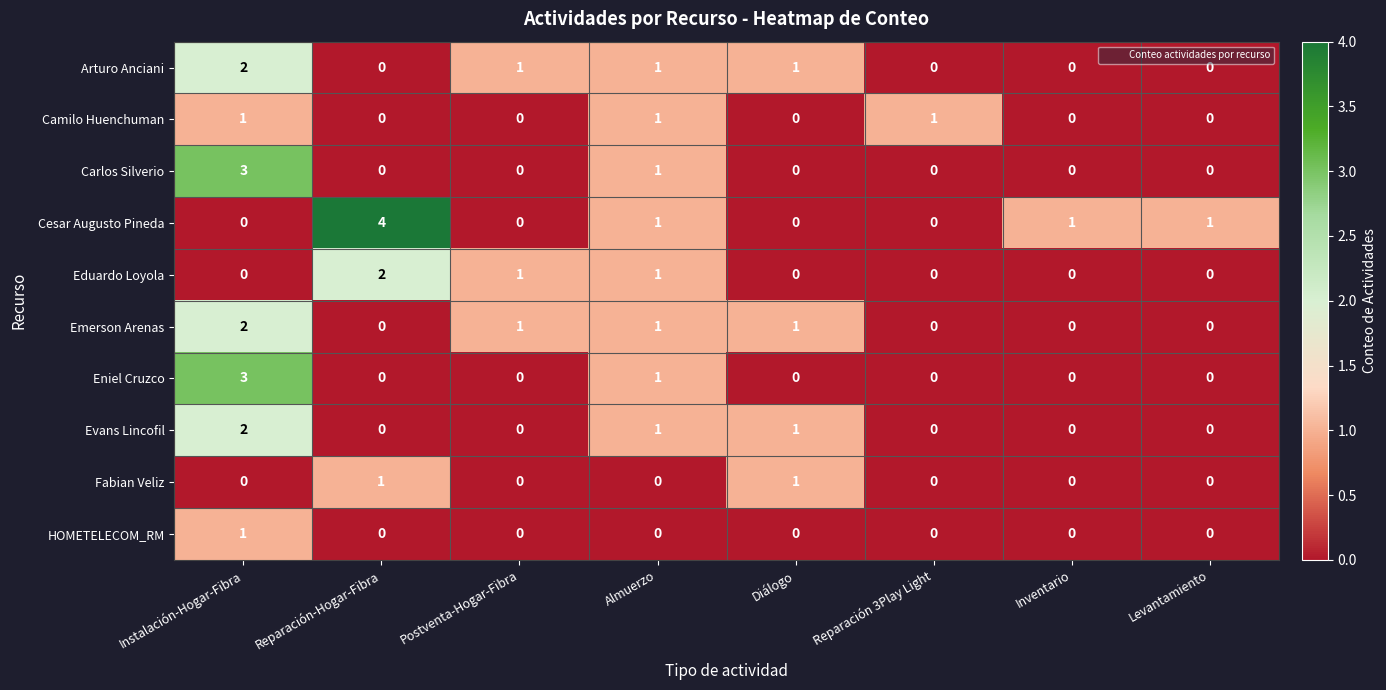

The Eniel Cruzco series shows 0 at Inventario. True or false?

True